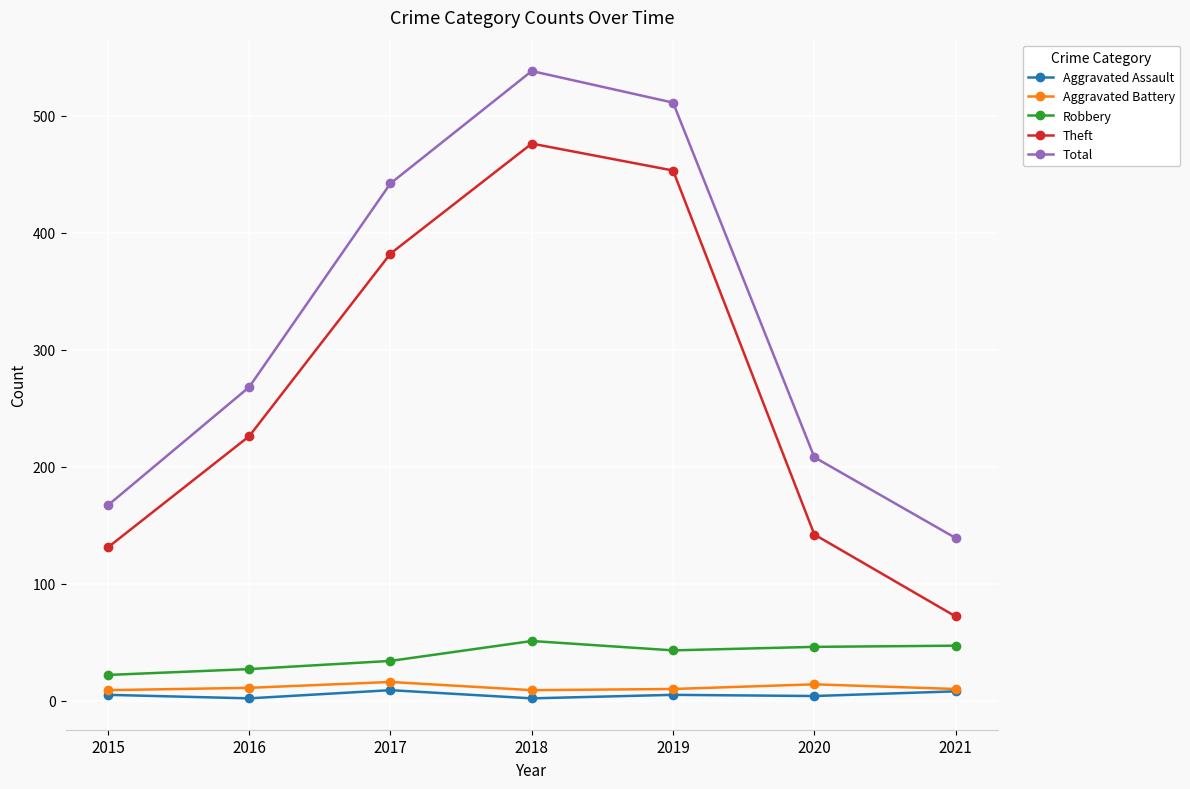

Where is Theft nearest to the value 274?

2016